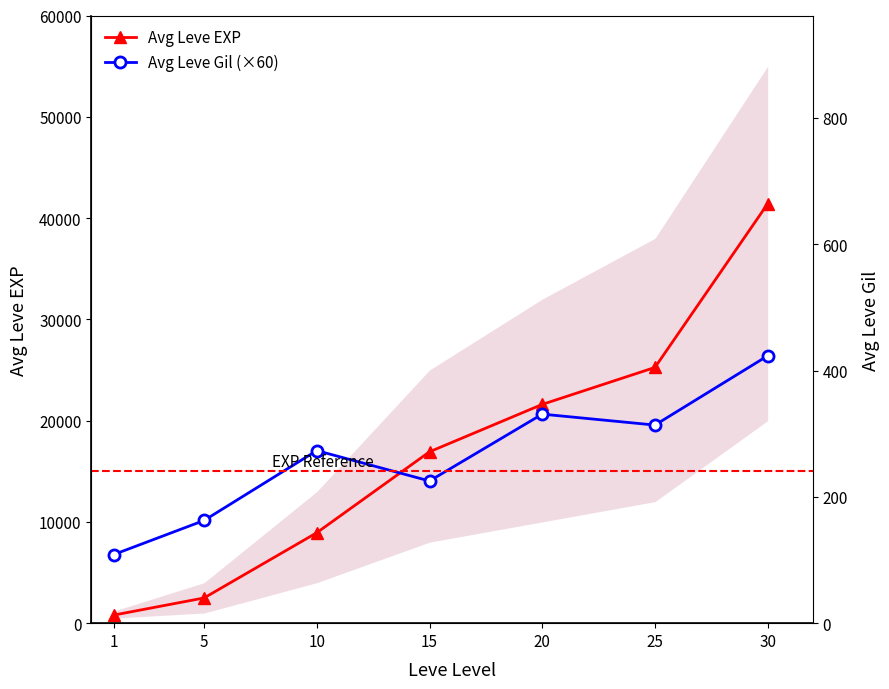

List the series in order of their peak value, lowest first.

Avg Leve Gil (×60), Avg Leve EXP